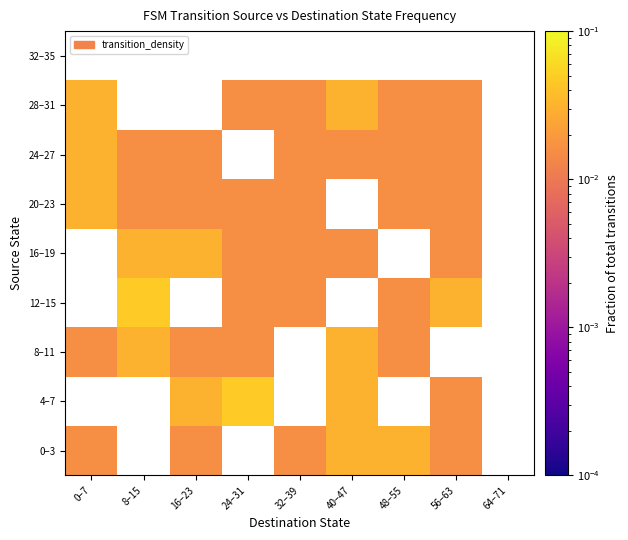

Which has a higher value, 40–47 or 0–7?

40–47